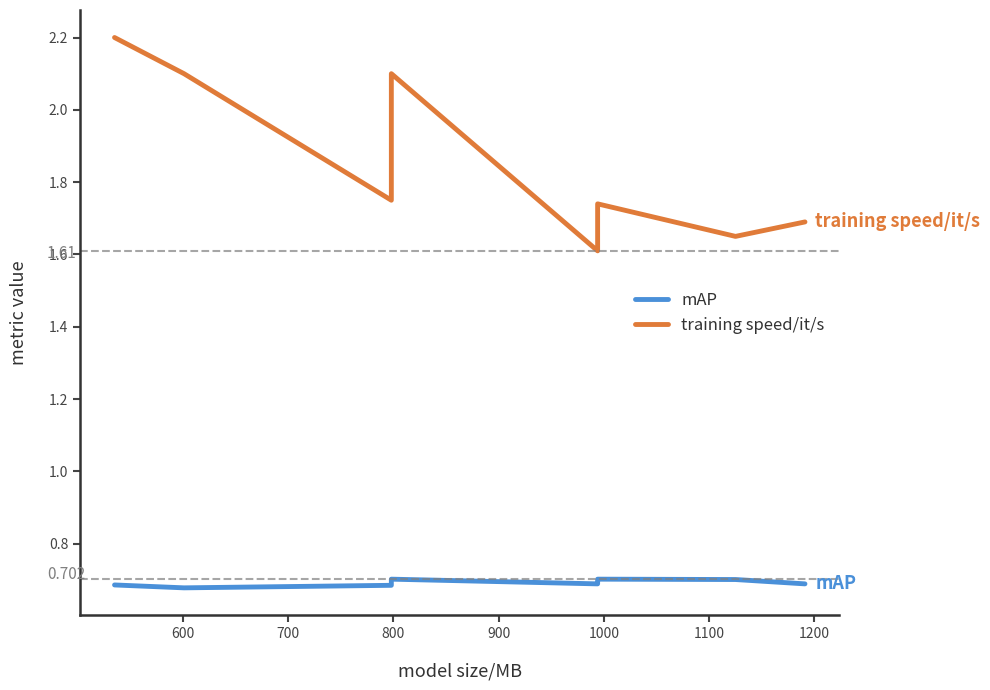

What is the sum of all training speed/it/s values?

23.2